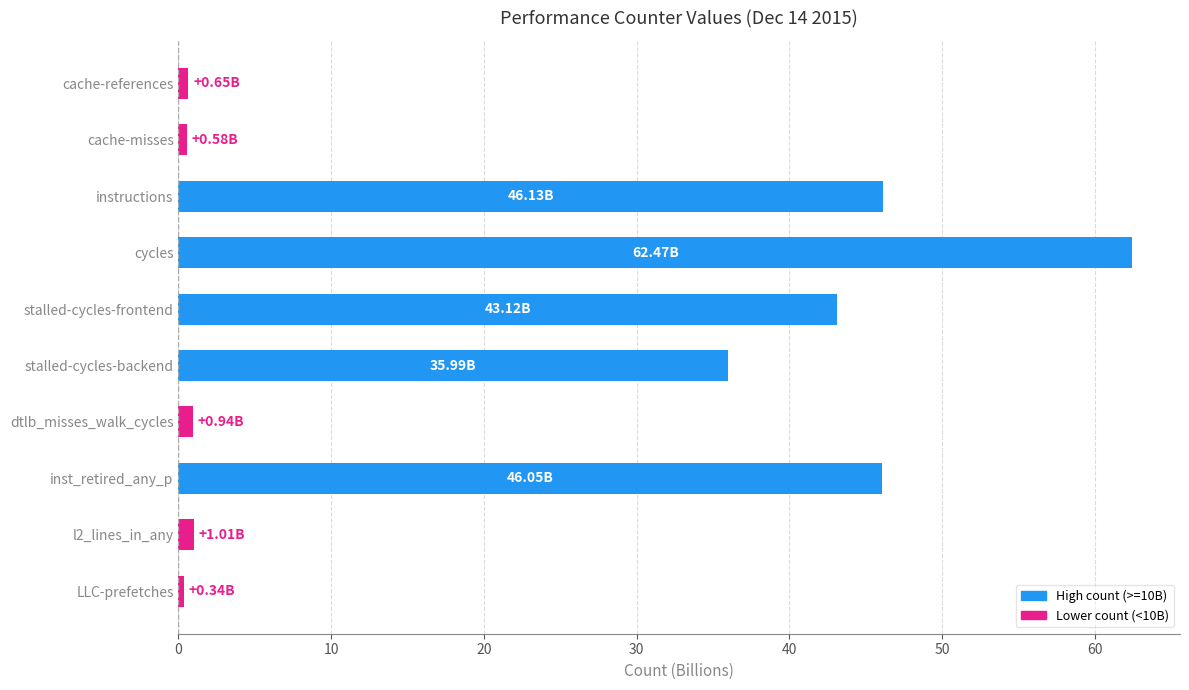

True or false: the data shows 46.0 at inst_retired_any_p.

True